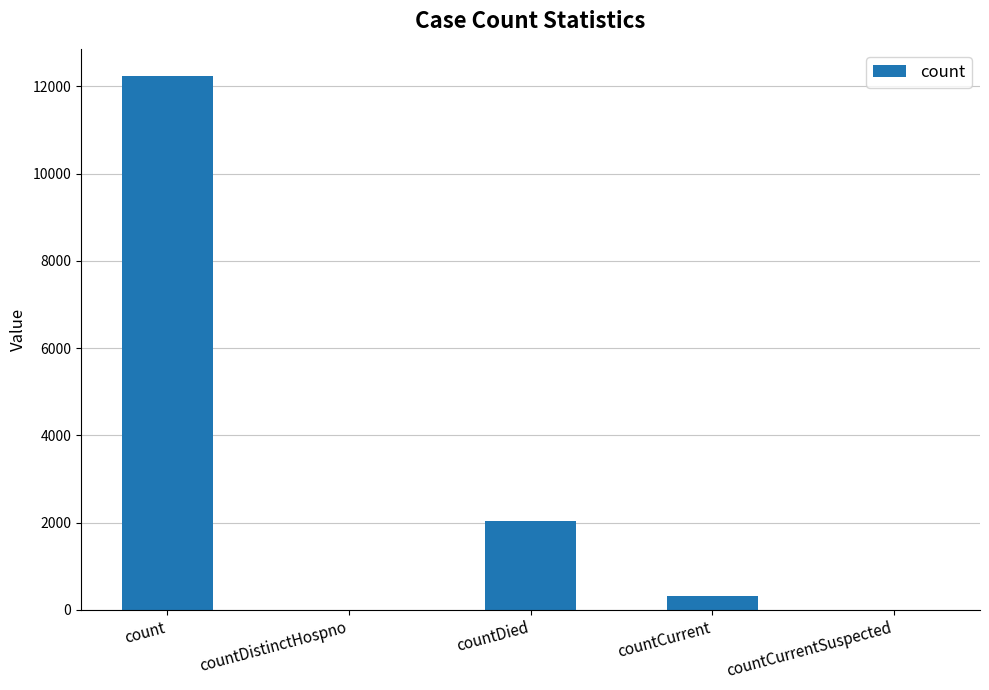

How many data points does each series have?

5